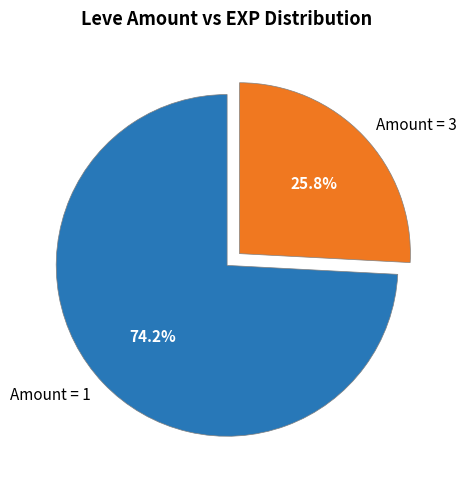

Rank the categories by value from lowest to highest.

Amount = 3, Amount = 1